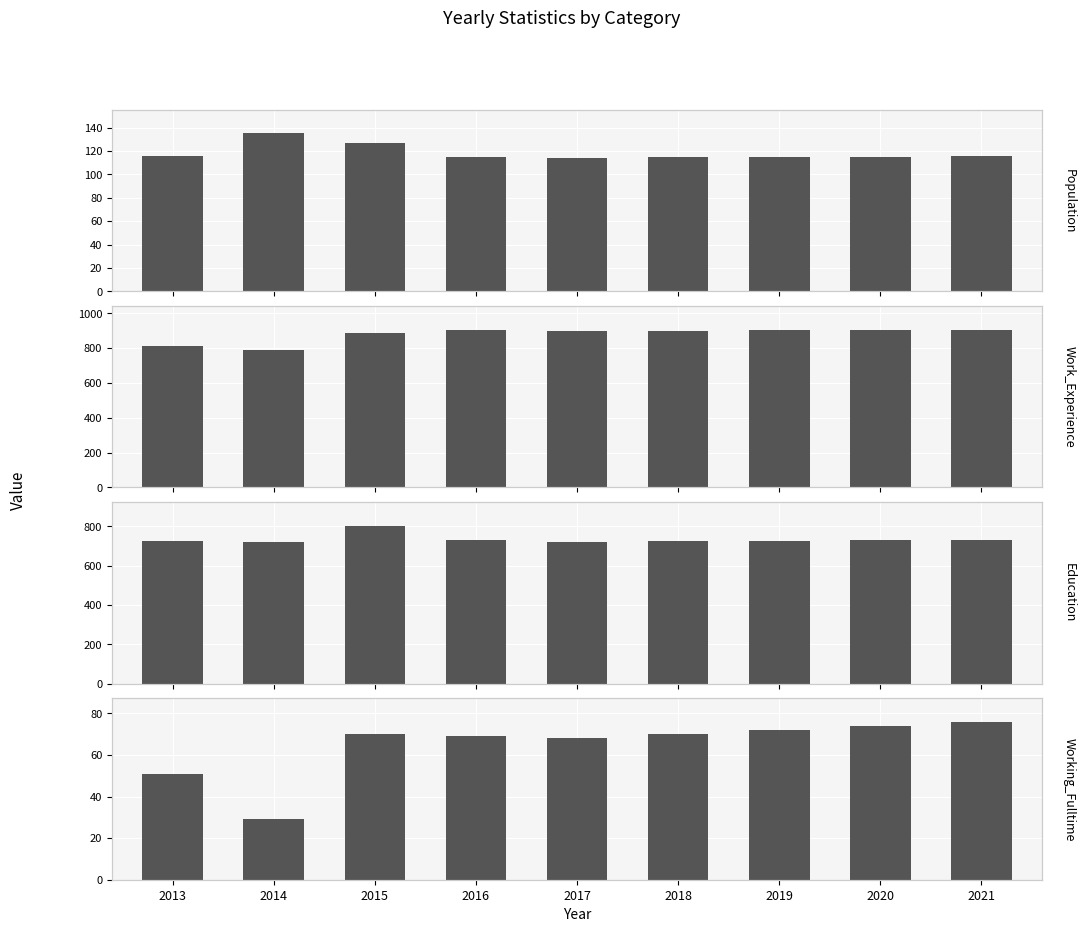

What is the total value across all series at 2013?

1701